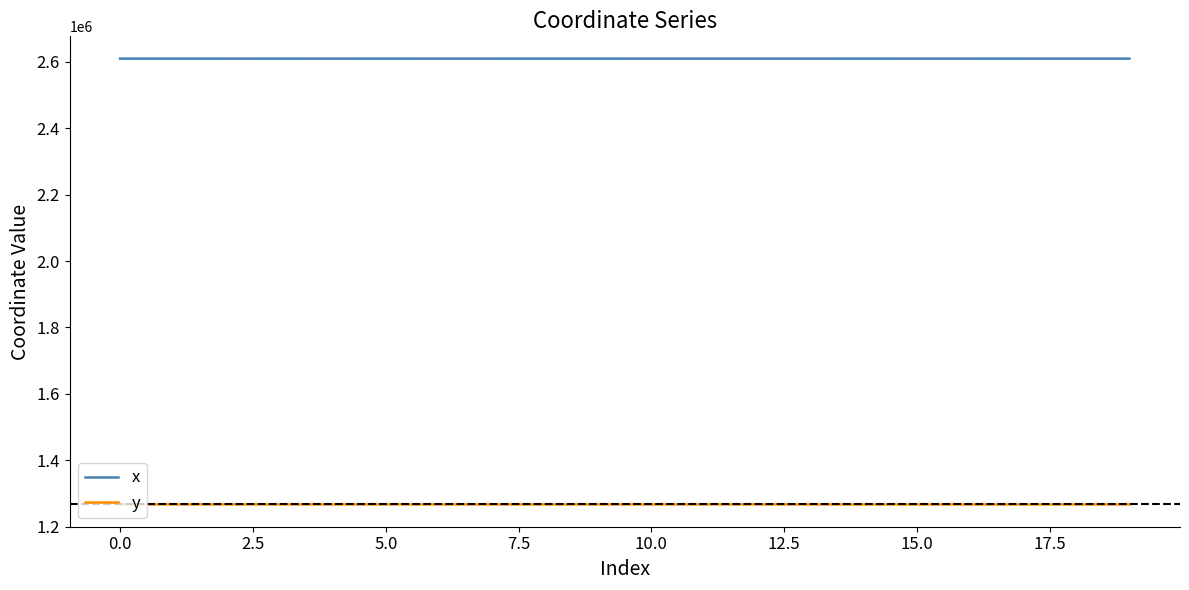

What is the maximum value shown in the chart?

2609839.1